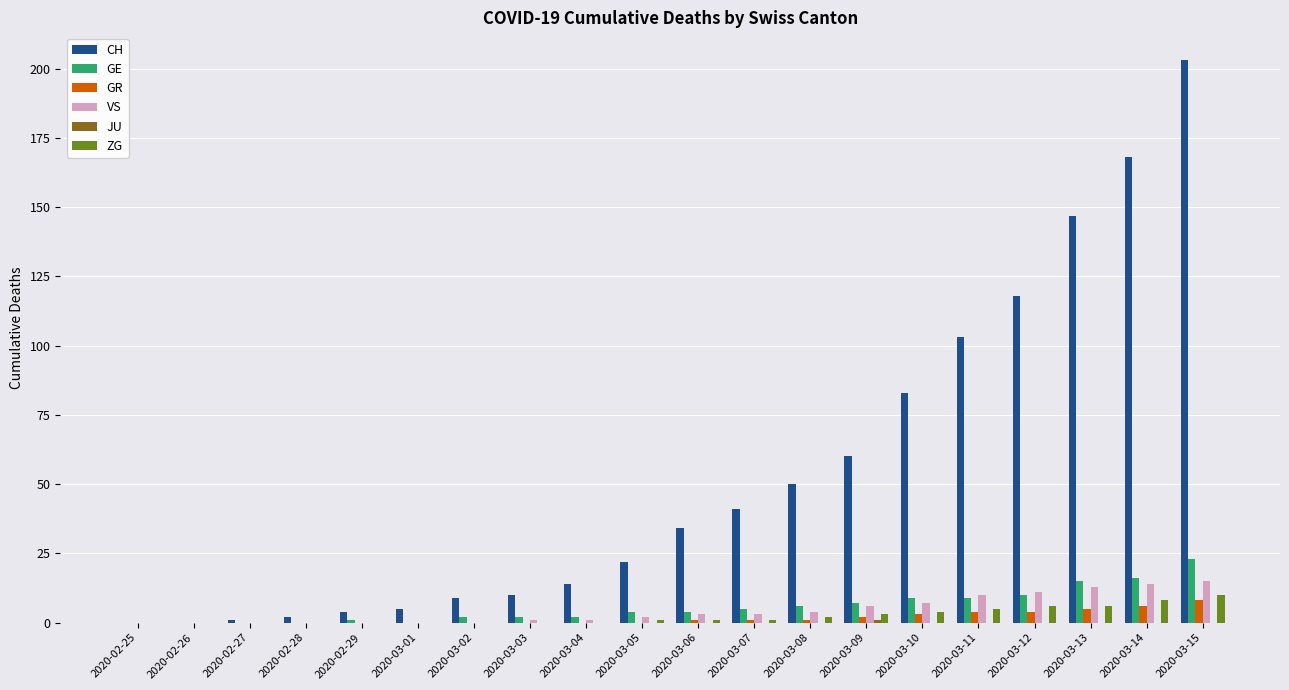

What is the sum of all ZG values?

47